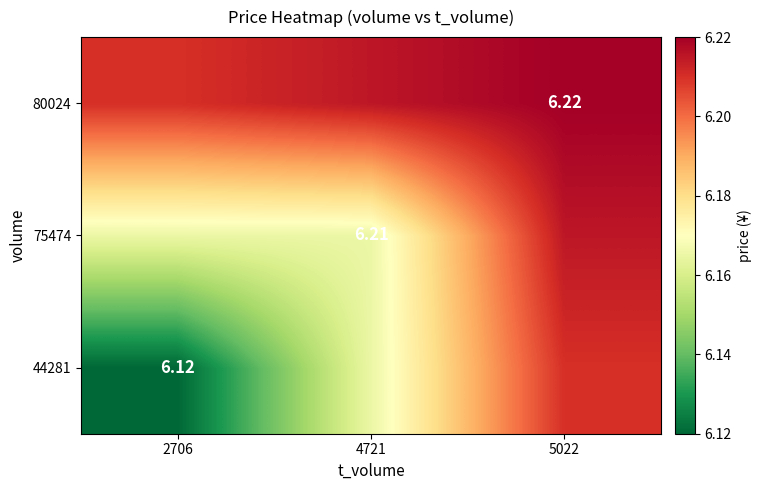

Rank the series by their maximum value, from highest to lowest.

80024, 75474, 44281